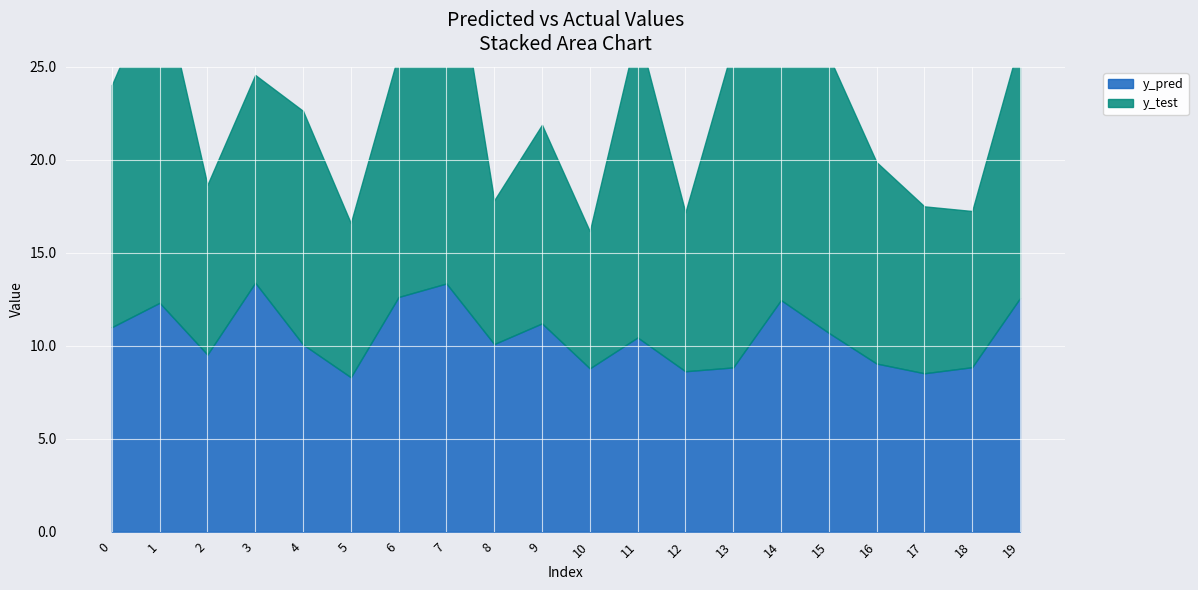

What are all the series names shown in the legend?

y_pred, y_test